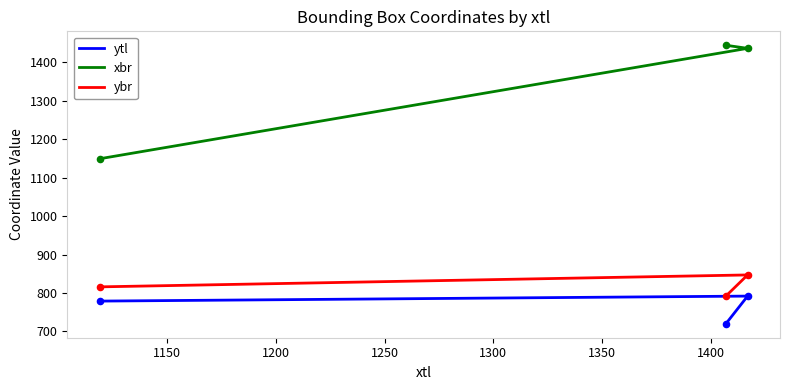

Which series reaches the minimum Y coordinate?

ytl